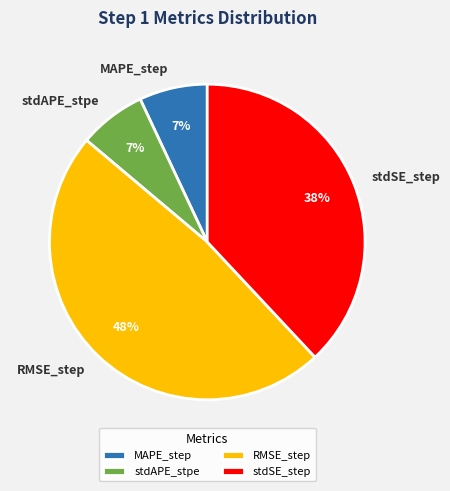

Between RMSE_step and stdSE_step, which is larger?

RMSE_step